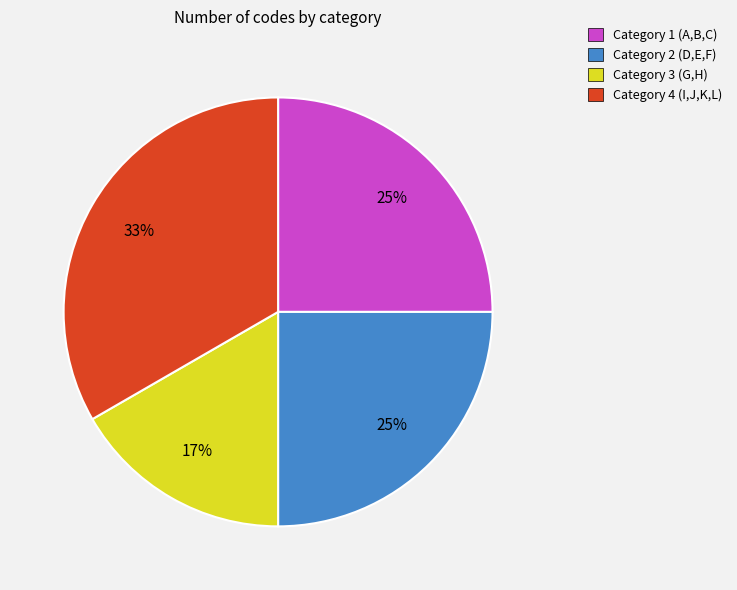

Is it true that Category 1 is 20% of the pie?

False